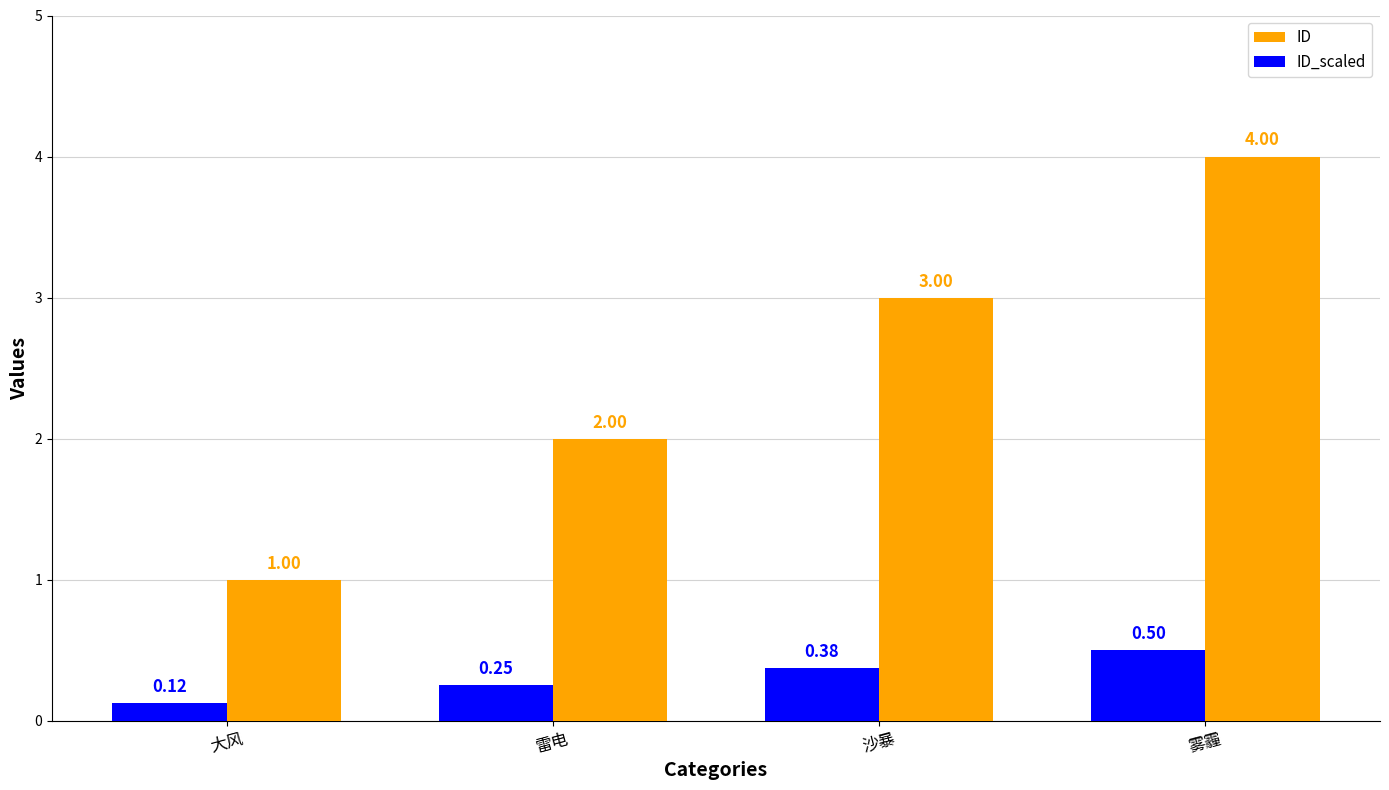

At which label does ID reach its peak?

雾霾